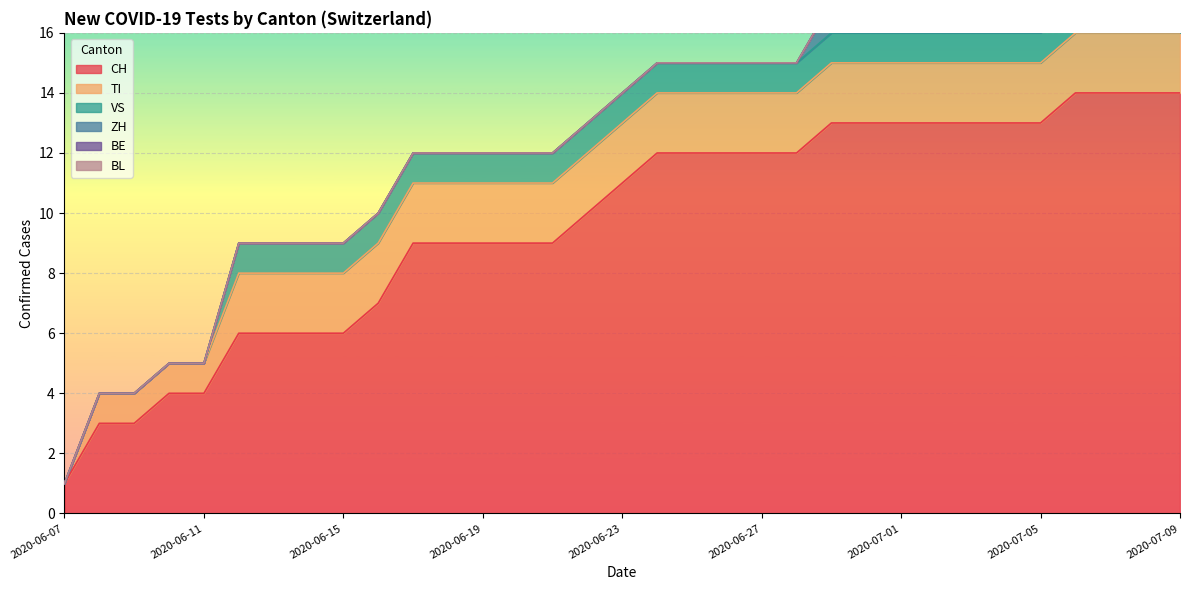

Reading left to right, list all the values displayed in this chart.

CH: 2020-06-07=1	2020-06-08=3	2020-06-09=3	2020-06-10=4	2020-06-11=4	2020-06-12=6	2020-06-13=6	2020-06-14=6	2020-06-15=6	2020-06-16=7	2020-06-17=9	2020-06-18=9	2020-06-19=9	2020-06-20=9	2020-06-21=9	2020-06-22=10	2020-06-23=11	2020-06-24=12	2020-06-25=12	2020-06-26=12	2020-06-27=12	2020-06-28=12	2020-06-29=13	2020-06-30=13	2020-07-01=13	2020-07-02=13	2020-07-03=13	2020-07-04=13	2020-07-05=13	2020-07-06=14	2020-07-07=14	2020-07-08=14	2020-07-09=14
TI: 2020-06-07=0	2020-06-08=1	2020-06-09=1	2020-06-10=1	2020-06-11=1	2020-06-12=2	2020-06-13=2	2020-06-14=2	2020-06-15=2	2020-06-16=2	2020-06-17=2	2020-06-18=2	2020-06-19=2	2020-06-20=2	2020-06-21=2	2020-06-22=2	2020-06-23=2	2020-06-24=2	2020-06-25=2	2020-06-26=2	2020-06-27=2	2020-06-28=2	2020-06-29=2	2020-06-30=2	2020-07-01=2	2020-07-02=2	2020-07-03=2	2020-07-04=2	2020-07-05=2	2020-07-06=2	2020-07-07=2	2020-07-08=2	2020-07-09=2
VS: 2020-06-07=0	2020-06-08=0	2020-06-09=0	2020-06-10=0	2020-06-11=0	2020-06-12=1	2020-06-13=1	2020-06-14=1	2020-06-15=1	2020-06-16=1	2020-06-17=1	2020-06-18=1	2020-06-19=1	2020-06-20=1	2020-06-21=1	2020-06-22=1	2020-06-23=1	2020-06-24=1	2020-06-25=1	2020-06-26=1	2020-06-27=1	2020-06-28=1	2020-06-29=1	2020-06-30=1	2020-07-01=1	2020-07-02=1	2020-07-03=1	2020-07-04=1	2020-07-05=1	2020-07-06=1	2020-07-07=1	2020-07-08=1	2020-07-09=1
ZH: 2020-06-07=0	2020-06-08=0	2020-06-09=0	2020-06-10=0	2020-06-11=0	2020-06-12=0	2020-06-13=0	2020-06-14=0	2020-06-15=0	2020-06-16=0	2020-06-17=0	2020-06-18=0	2020-06-19=0	2020-06-20=0	2020-06-21=0	2020-06-22=0	2020-06-23=0	2020-06-24=0	2020-06-25=0	2020-06-26=0	2020-06-27=0	2020-06-28=0	2020-06-29=1	2020-06-30=1	2020-07-01=1	2020-07-02=1	2020-07-03=1	2020-07-04=1	2020-07-05=1	2020-07-06=1	2020-07-07=1	2020-07-08=1	2020-07-09=1
BE: 2020-06-07=0	2020-06-08=0	2020-06-09=0	2020-06-10=0	2020-06-11=0	2020-06-12=0	2020-06-13=0	2020-06-14=0	2020-06-15=0	2020-06-16=0	2020-06-17=0	2020-06-18=0	2020-06-19=0	2020-06-20=0	2020-06-21=0	2020-06-22=0	2020-06-23=0	2020-06-24=0	2020-06-25=0	2020-06-26=0	2020-06-27=0	2020-06-28=0	2020-06-29=0	2020-06-30=0	2020-07-01=0	2020-07-02=0	2020-07-03=0	2020-07-04=0	2020-07-05=0	2020-07-06=0	2020-07-07=0	2020-07-08=0	2020-07-09=0
BL: 2020-06-07=0	2020-06-08=0	2020-06-09=0	2020-06-10=0	2020-06-11=0	2020-06-12=0	2020-06-13=0	2020-06-14=0	2020-06-15=0	2020-06-16=0	2020-06-17=0	2020-06-18=0	2020-06-19=0	2020-06-20=0	2020-06-21=0	2020-06-22=0	2020-06-23=0	2020-06-24=0	2020-06-25=0	2020-06-26=0	2020-06-27=0	2020-06-28=0	2020-06-29=0	2020-06-30=0	2020-07-01=0	2020-07-02=0	2020-07-03=0	2020-07-04=0	2020-07-05=0	2020-07-06=0	2020-07-07=0	2020-07-08=0	2020-07-09=0